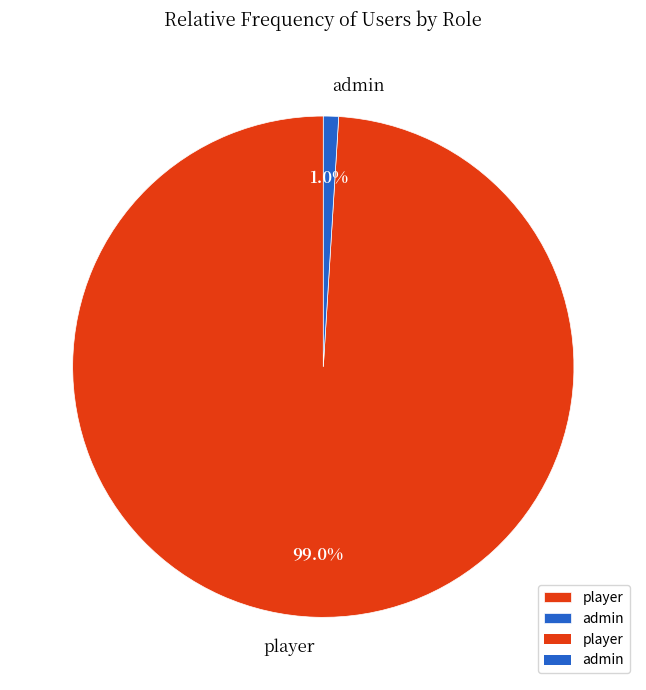

Is there a majority slice in this chart?

Yes